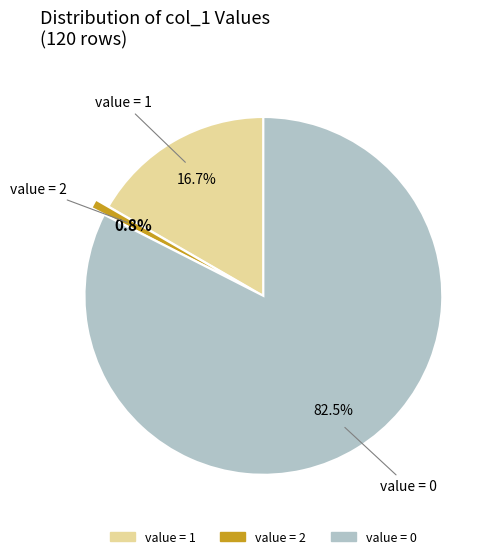

Is the sum of value = 1 and value = 0 greater than half?

Yes